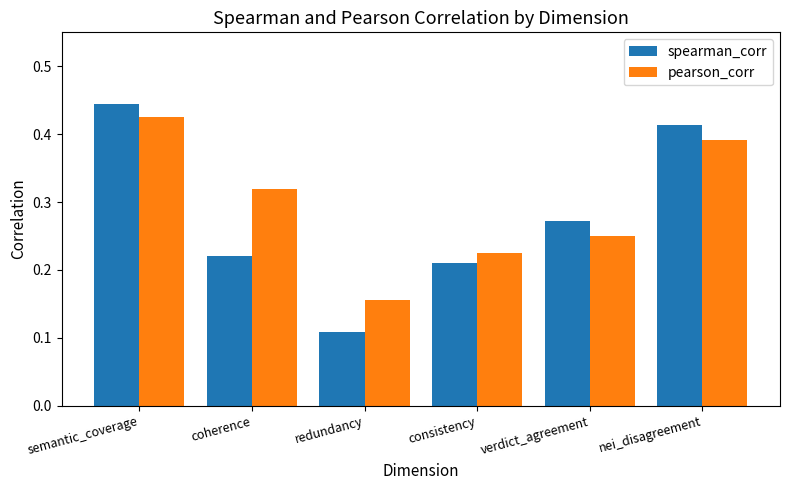

Which series has the widest spread of values?

spearman_corr